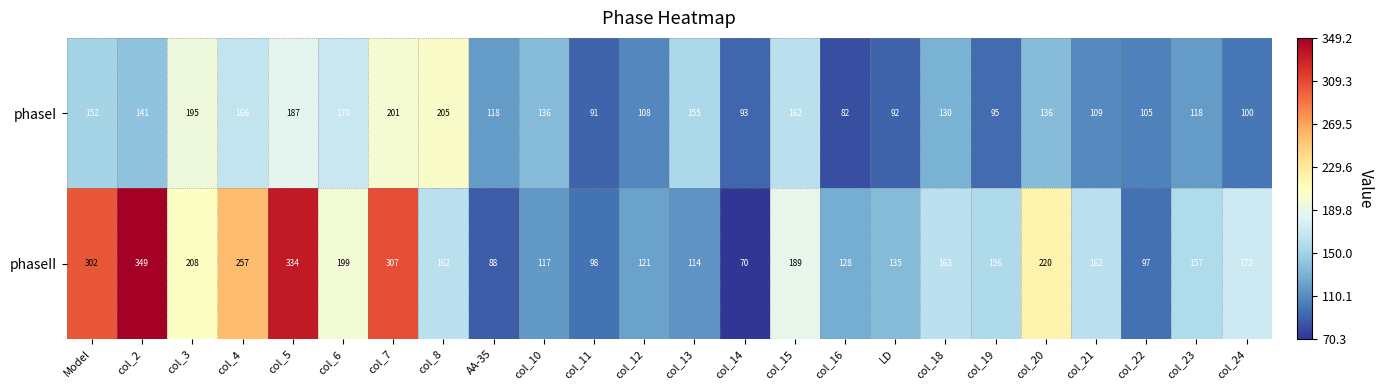

Where is phaseII nearest to the value 209?

col_3